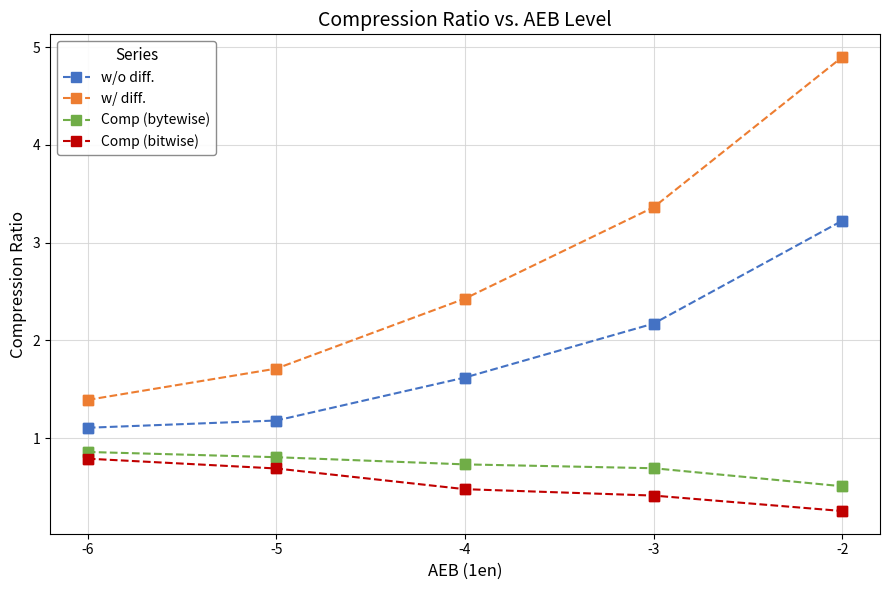

What are all the series names shown in the legend?

w/o diff., w/ diff., Comp (bytewise), Comp (bitwise)